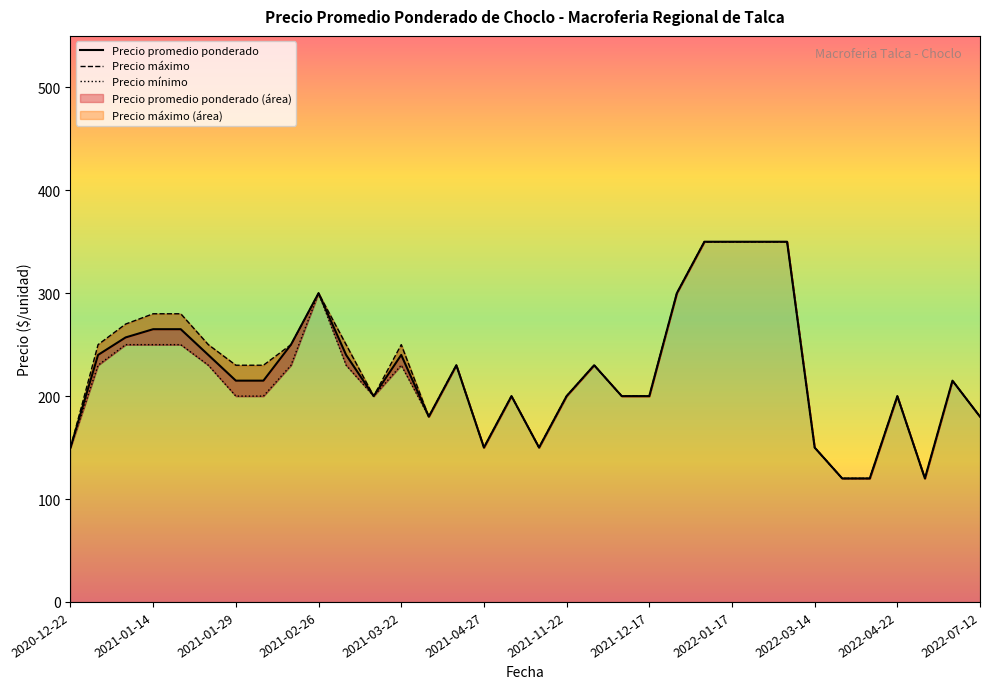

True or false: Precio minimo and Precio promedio ponderado intersect in this chart.

False